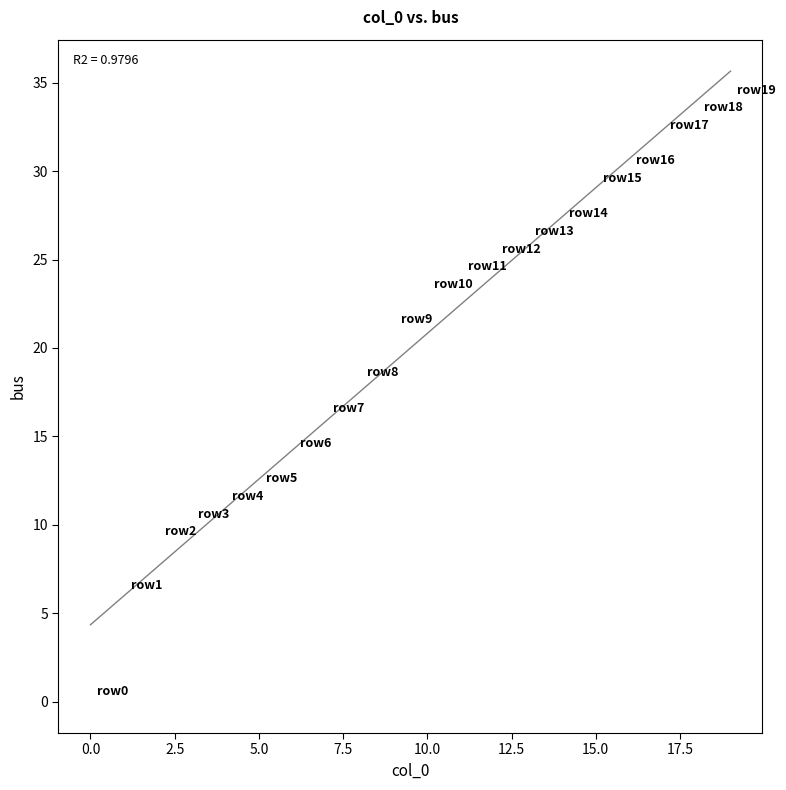

What is the range of Y values (max minus min)?

34